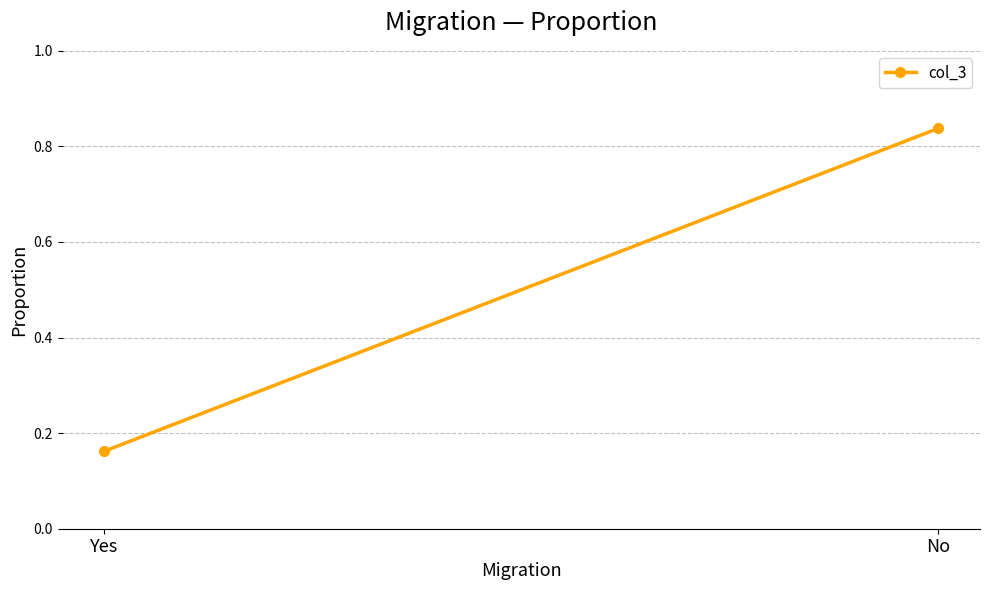

Is it true that the value at Yes is 0.2?

True